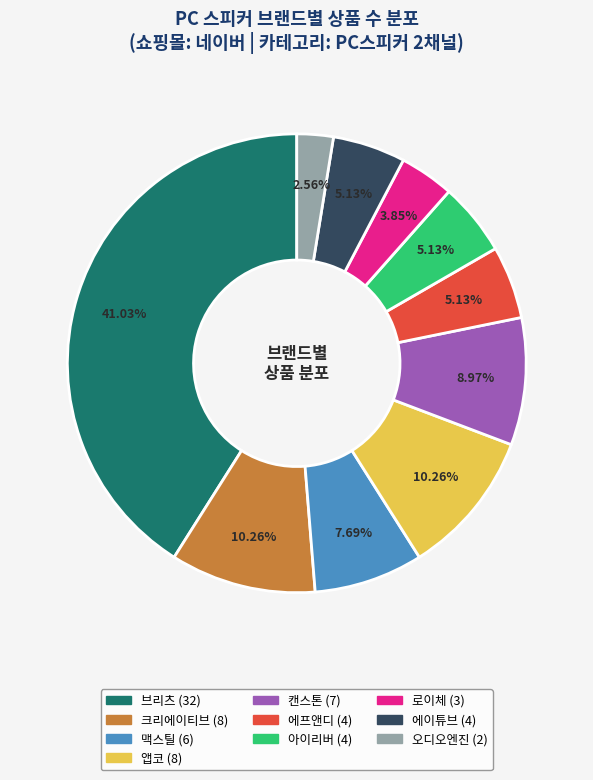

To the nearest percent, what is the difference between the largest and smallest slice percentages?

38%